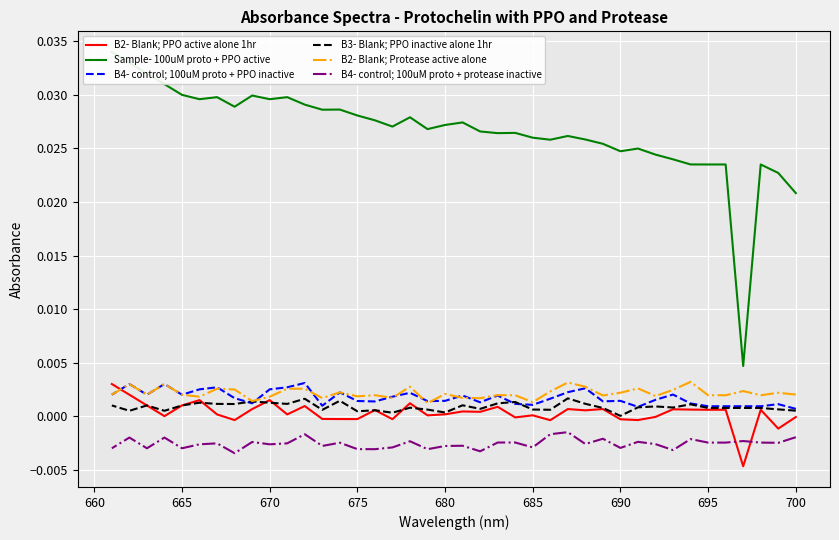

Is this an area chart (filled region under the line)?

No